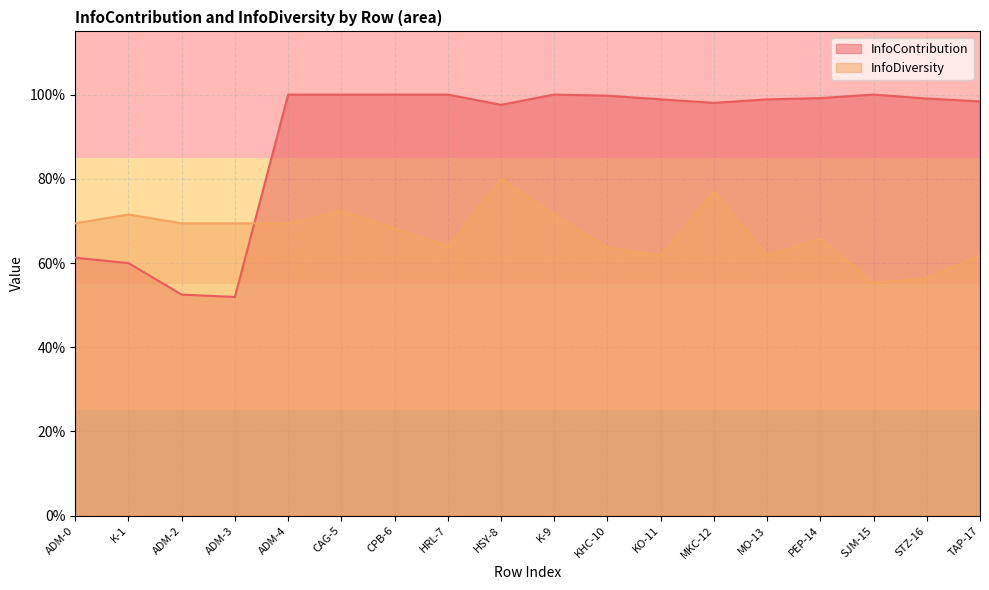

True or false: InfoDiversity and InfoContribution intersect in this chart.

True